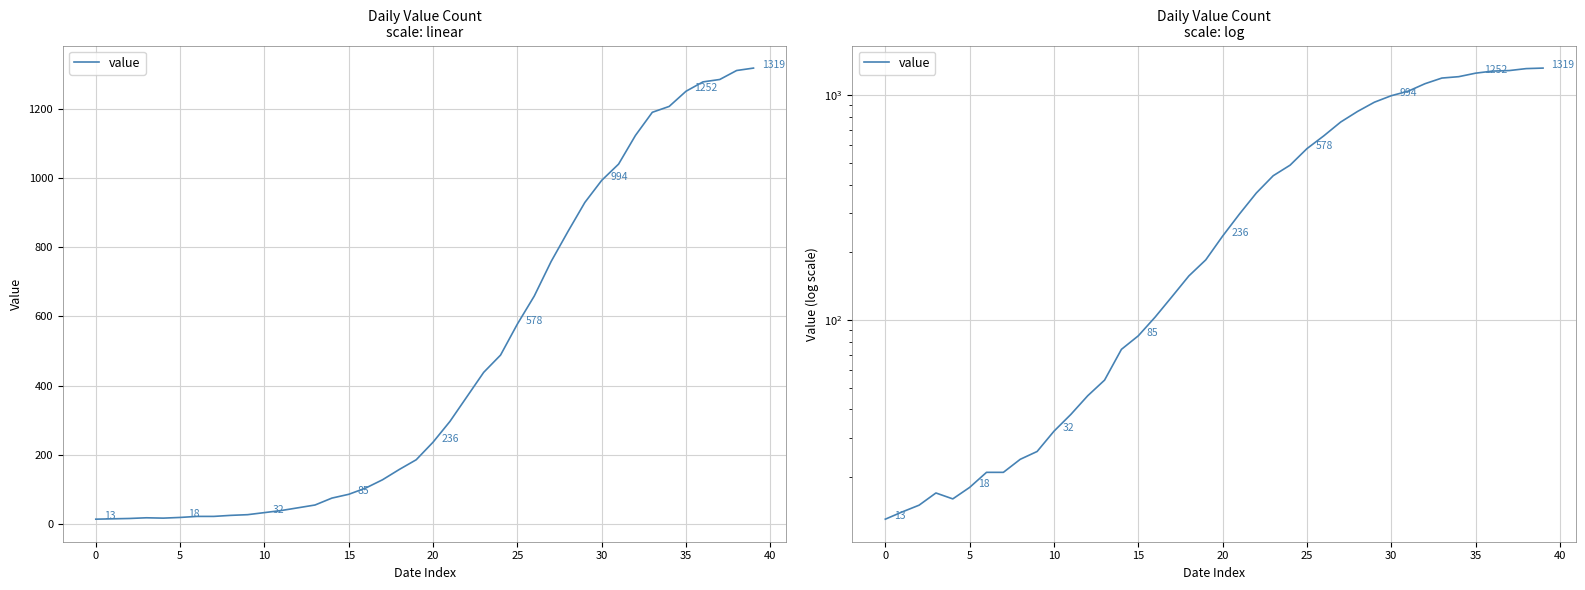

What is the value of the 9th point from the left?

24